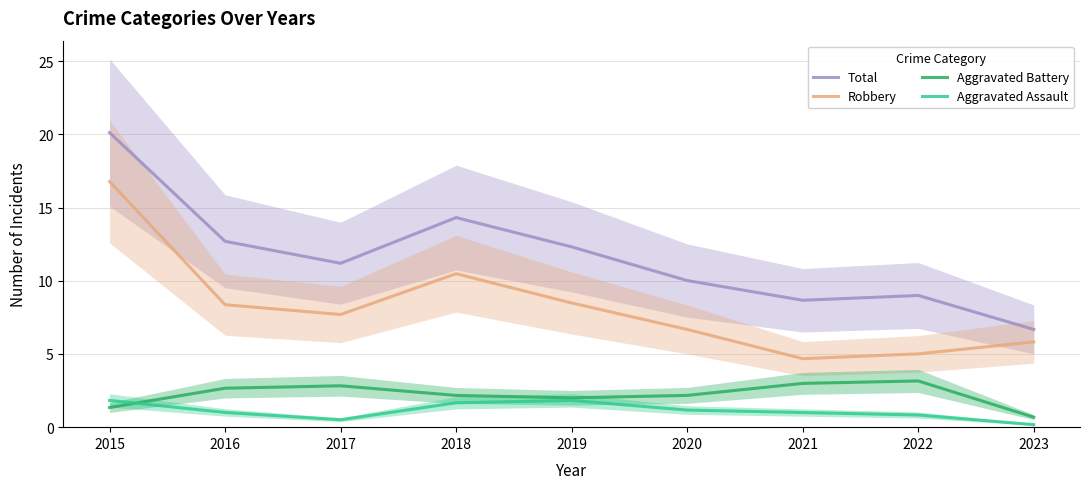

Which series has the largest range (max minus min)?

Total